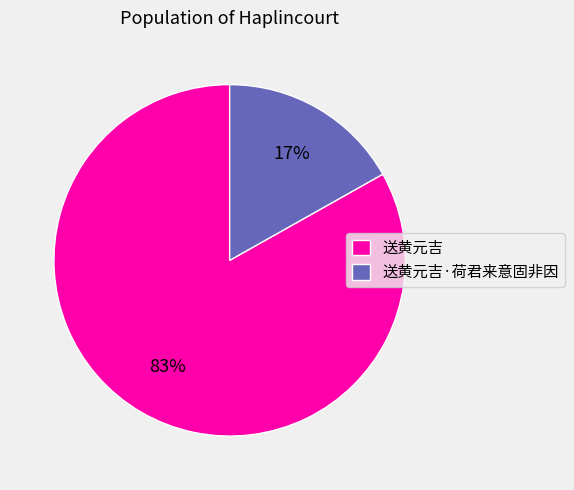

How many segments does this pie chart have?

2